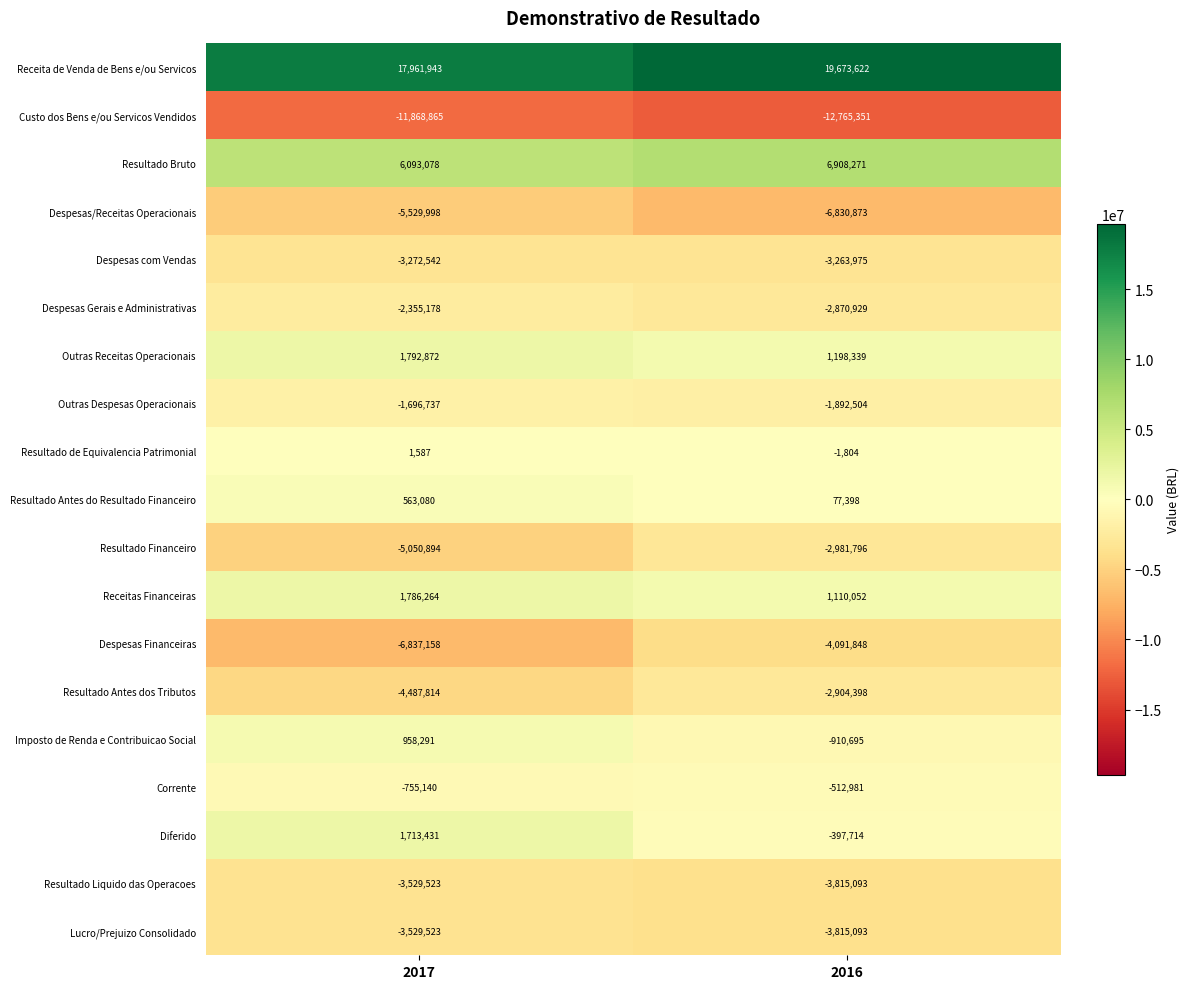

What is the total value across all series at 2017?

-18042826